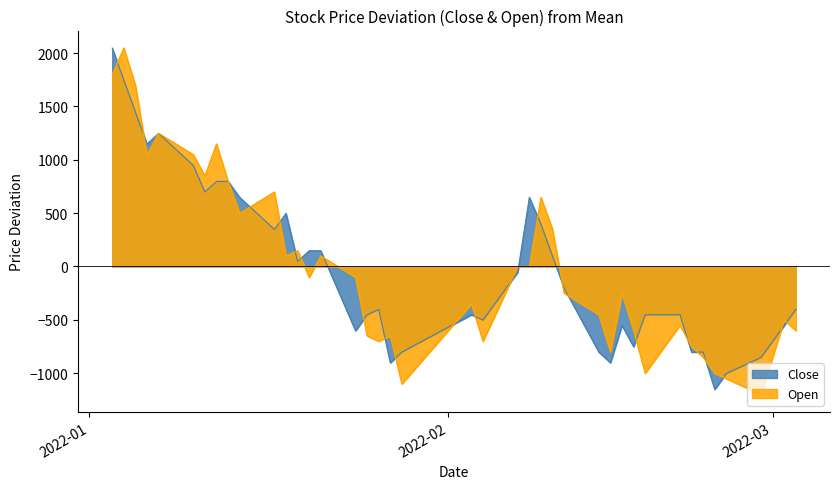

What are all the series names shown in the legend?

Close, Open